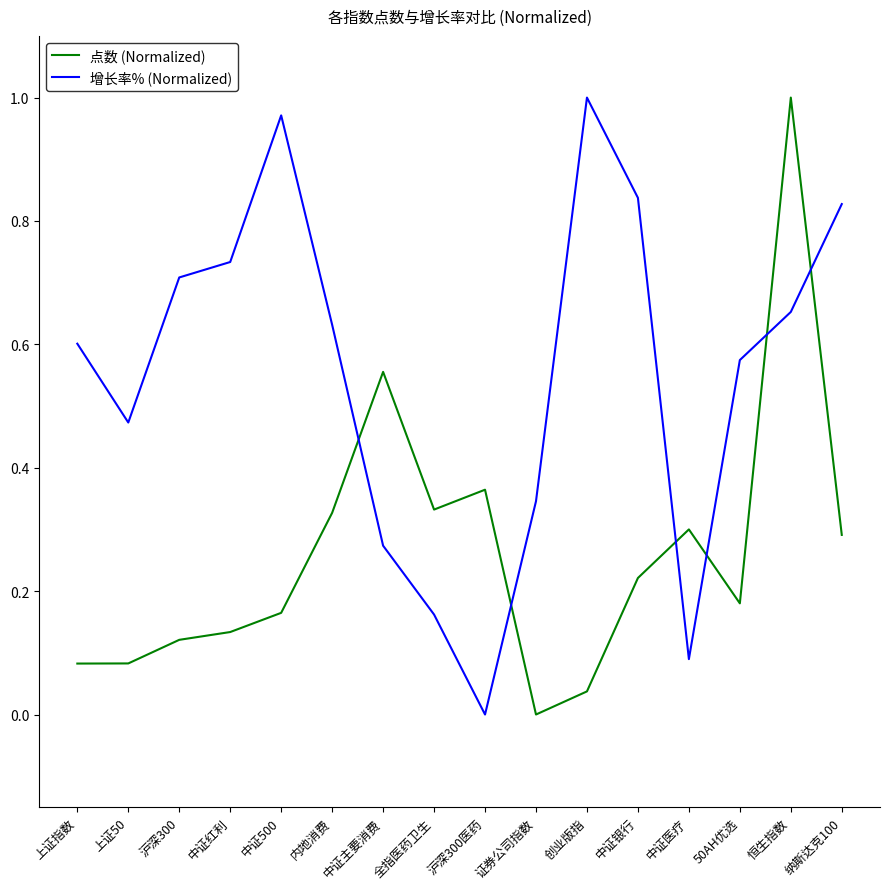

What is the difference between the maximum and second lowest values in the 增长率% (Normalized) series?

0.9